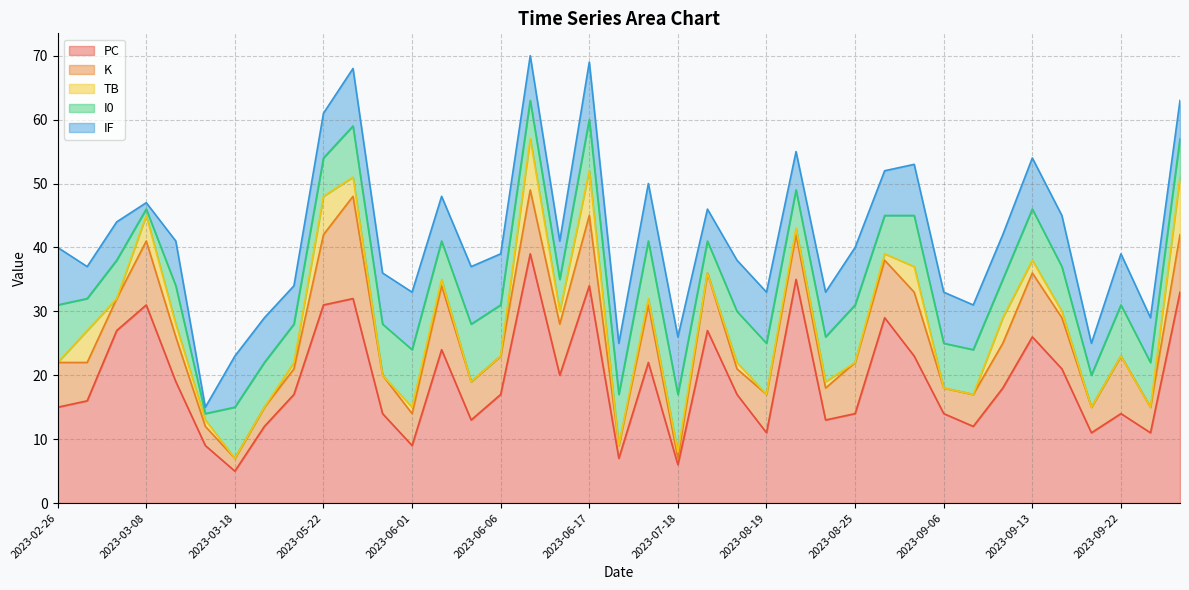

Reading left to right, extract all data points from this chart.

PC: 15	16	27	31	19	9	5	12	17	31	32	14	9	24	13	17	39	20	34	7	22	6	27	17	11	35	13	14	29	23	14	12	18	26	21	11	14	11	33
K: 7	6	5	10	7	3	2	3	4	11	16	6	5	10	6	6	10	8	11	2	9	1	9	4	6	7	5	8	9	10	4	5	7	10	8	4	9	4	9
TB: 0	5	0	4	2	1	0	0	1	6	3	0	1	1	0	0	8	2	7	0	1	1	0	1	0	1	1	0	1	4	0	0	4	2	1	0	0	0	9
I0: 9	5	6	1	6	1	8	7	6	6	8	8	9	6	9	8	6	5	8	8	9	9	5	8	8	6	7	9	6	8	7	7	6	8	7	5	8	7	6
IF: 9	5	6	1	7	1	8	7	6	7	9	8	9	7	9	8	7	6	9	8	9	9	5	8	8	6	7	9	7	8	8	7	7	8	8	5	8	7	6